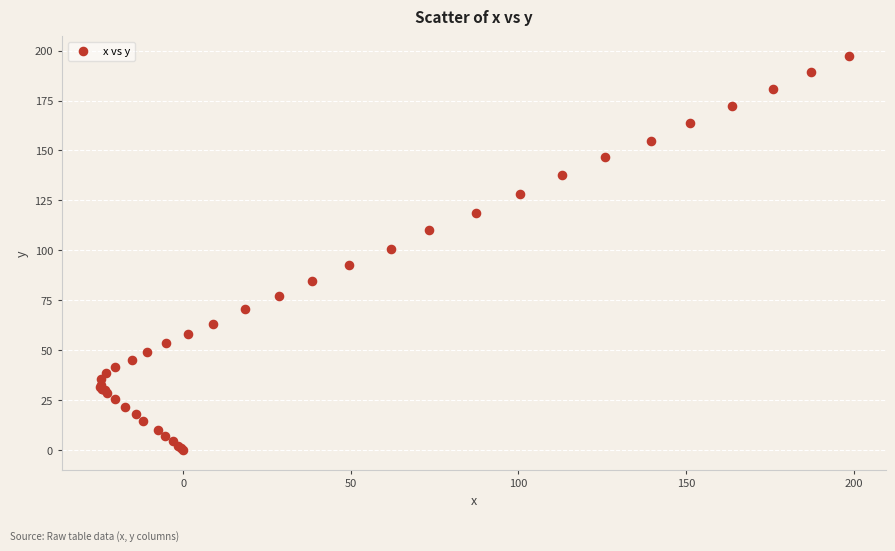

What Y value in the scatter plot is closest to 98?

100.9